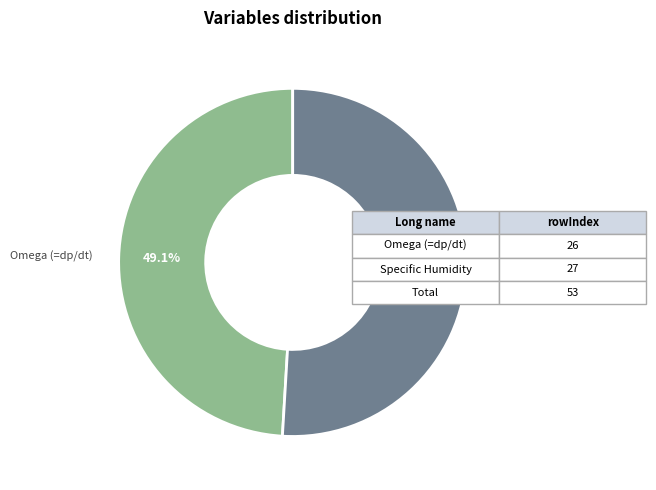

How many slices are in this pie chart?

2